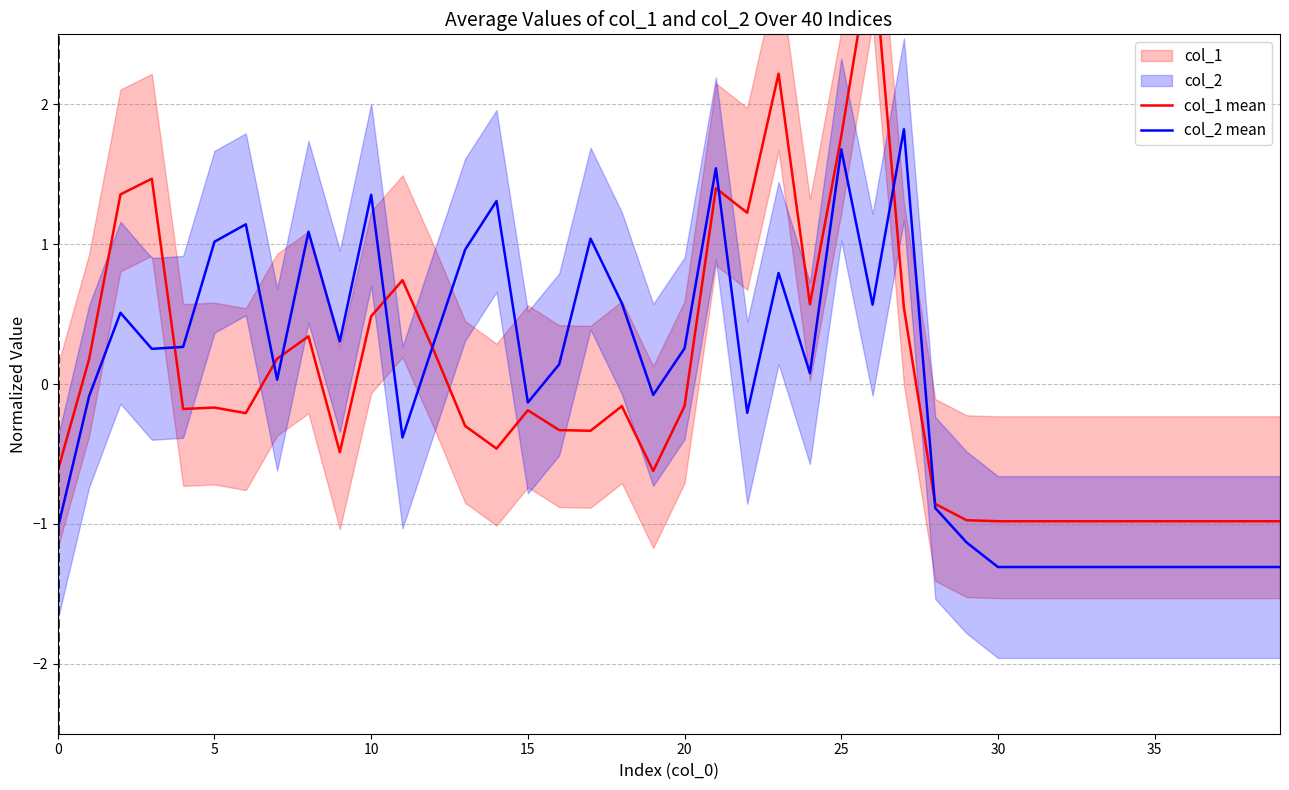

Reading left to right, list all the values displayed in this chart.

col_1 mean: -0.6	0.2	1.4	1.5	-0.2	-0.2	-0.2	0.2	0.3	-0.5	0.5	0.7	0.2	-0.3	-0.5	-0.2	-0.3	-0.3	-0.2	-0.6	-0.2	1.4	1.2	2.2	0.6	1.8	3.1	0.5	-0.9	-1.0	-1.0	-1.0	-1.0	-1.0	-1.0	-1.0	-1.0	-1.0	-1.0	-1.0
col_2 mean: -1.0	-0.1	0.5	0.3	0.3	1.0	1.1	0.0	1.1	0.3	1.4	-0.4	0.3	1.0	1.3	-0.1	0.1	1.0	0.6	-0.1	0.3	1.5	-0.2	0.8	0.1	1.7	0.6	1.8	-0.9	-1.1	-1.3	-1.3	-1.3	-1.3	-1.3	-1.3	-1.3	-1.3	-1.3	-1.3